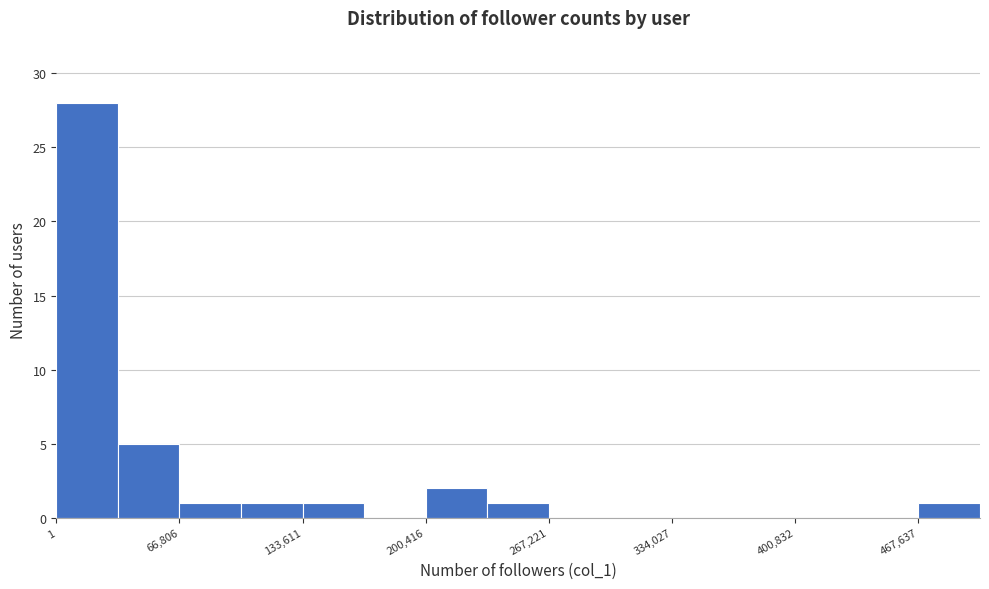

Around what value on the x-axis is the tallest bar? Give the approximate position of its centre, as read against the axis.

20000